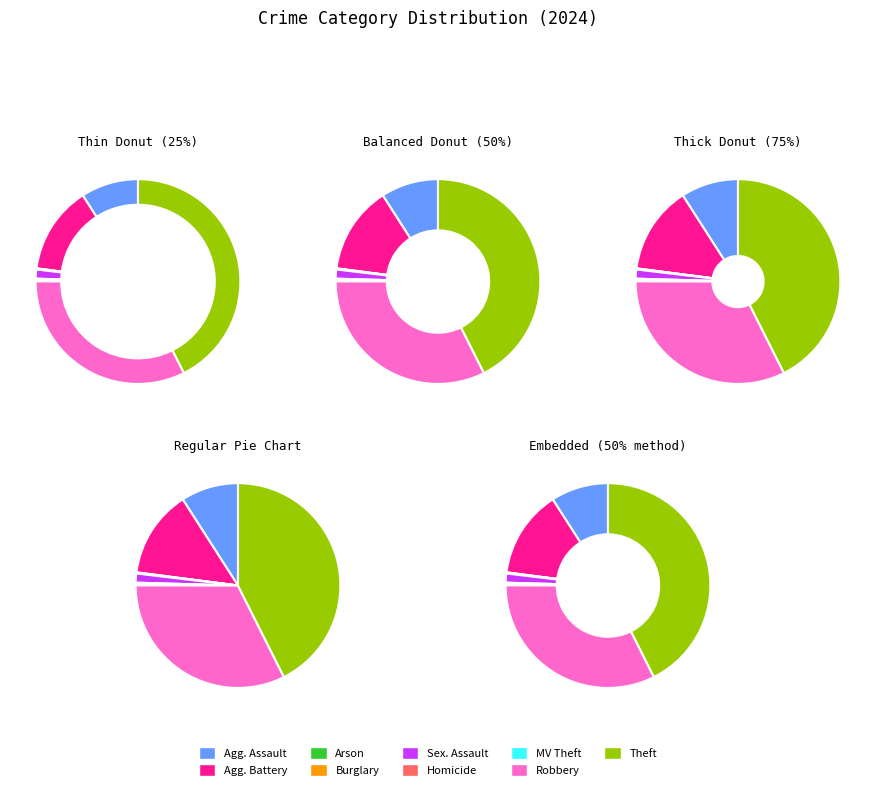

What is the total percentage of Homicide and Burglary?

0.4%